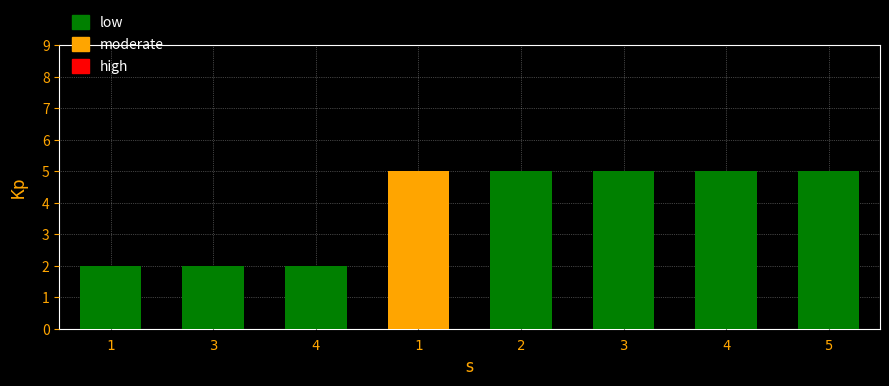

What is the difference between the maximum and second lowest values?

3